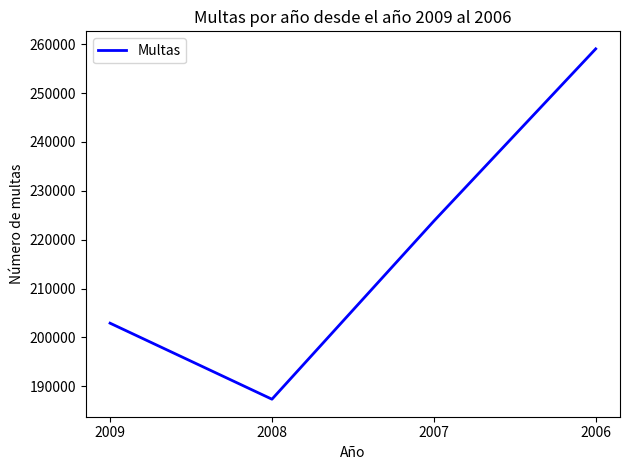

Reading right to left, transcribe all the data shown in this chart.

259039	223792	187349	202907